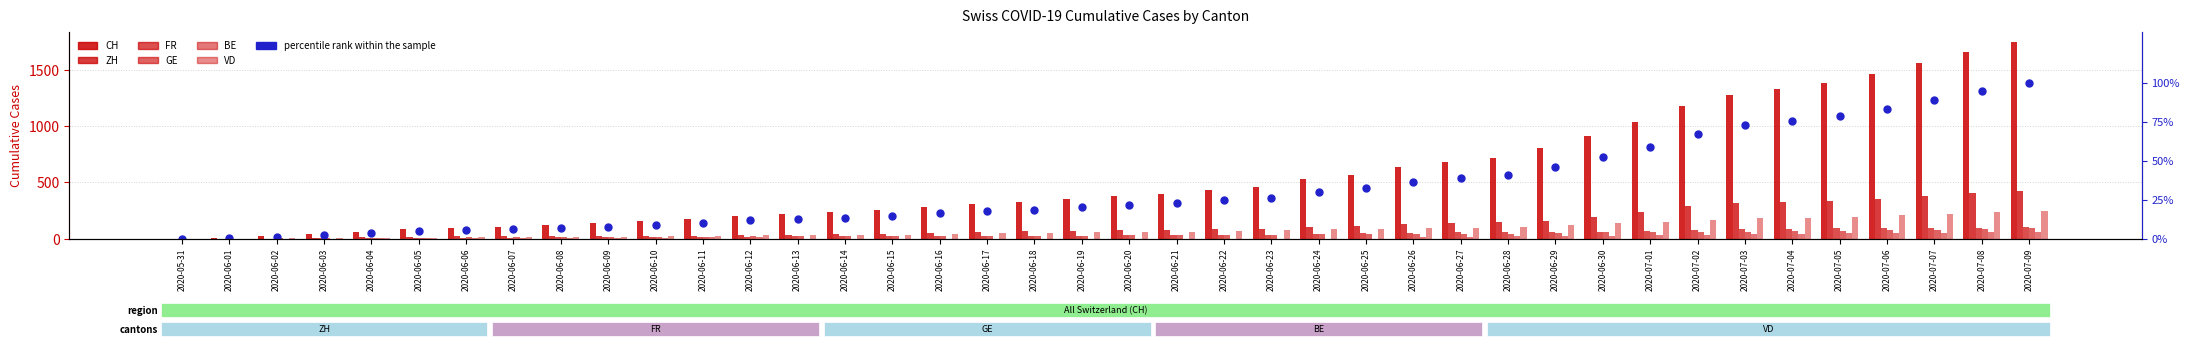

What is the label of the 8th bar from the right?

2020-07-02